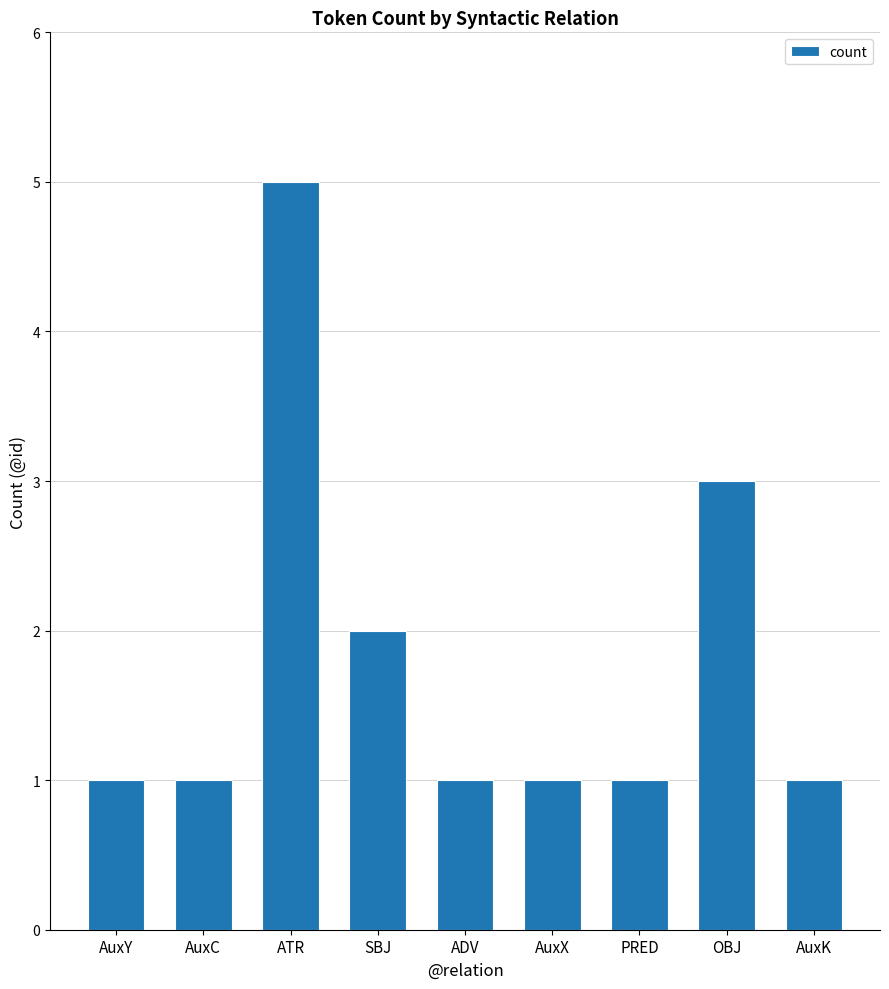

What is the difference between the maximum and minimum values?

4